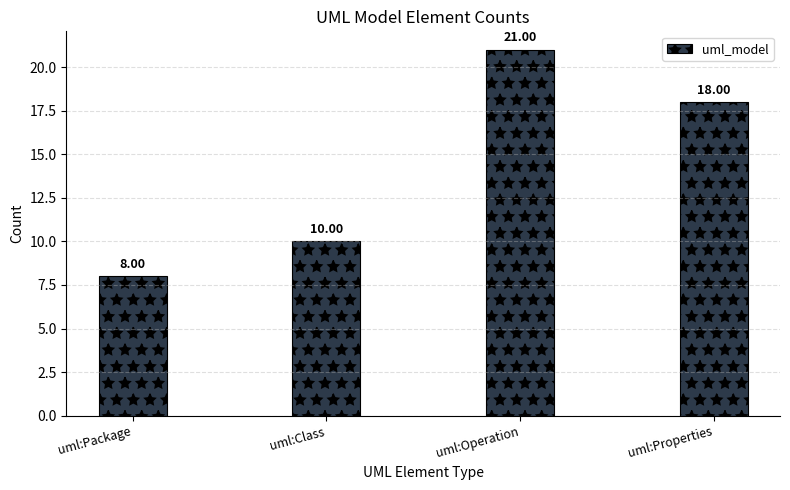

The chart shows a value of 13 at uml:Package. True or false?

False